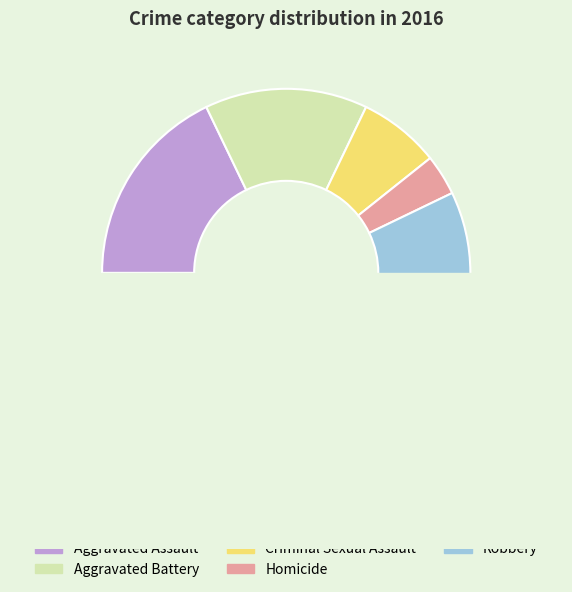

To the nearest percent, what is the average slice percentage?

20%